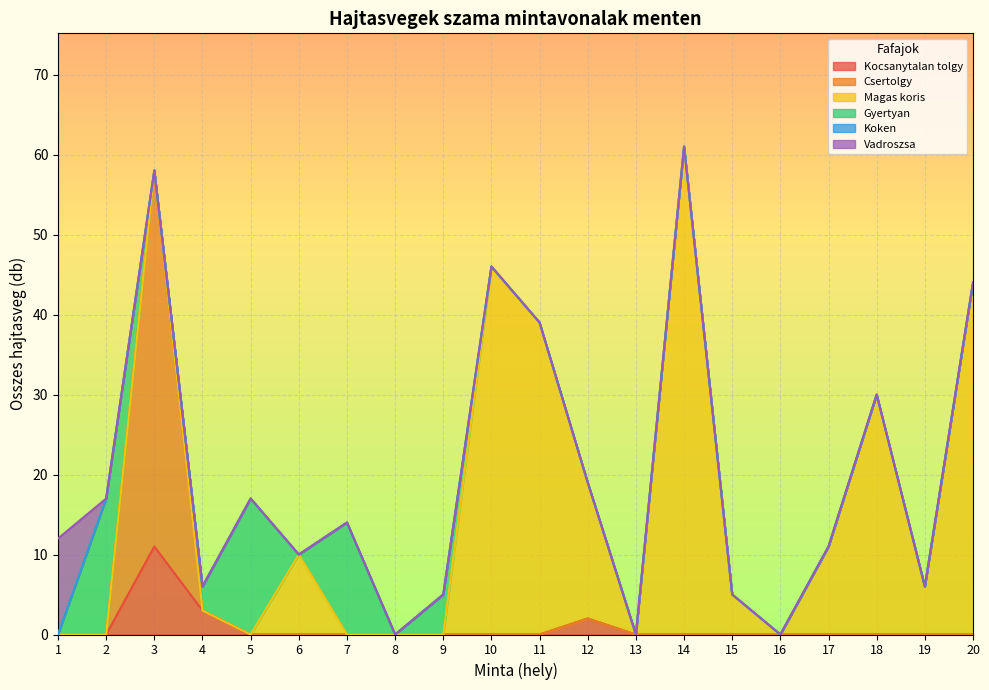

True or false: Vadroszsa has more than 0 interior local peaks.

False